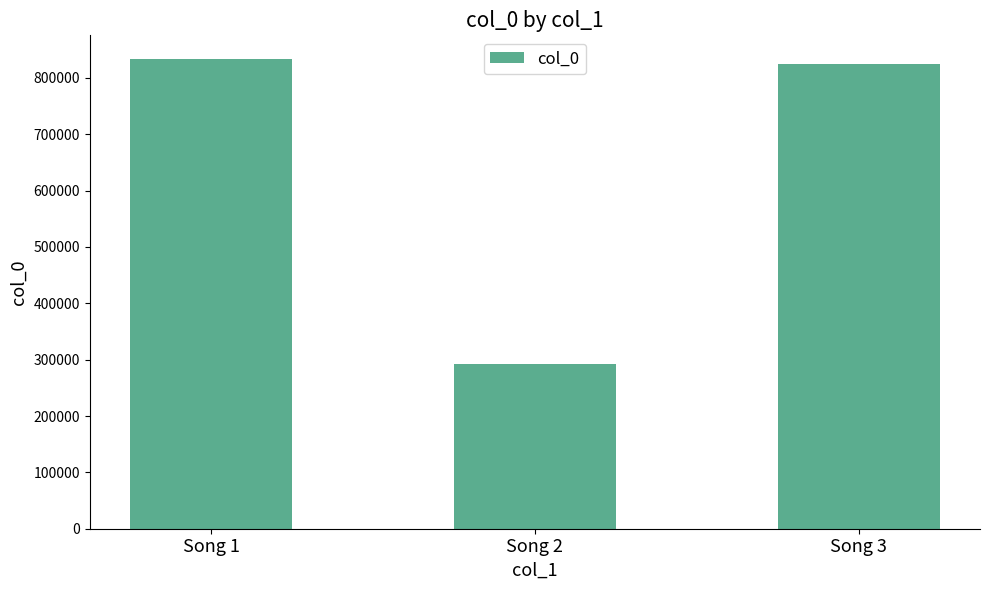

Reading left to right, transcribe all the data shown in this chart.

833933	291561	824058